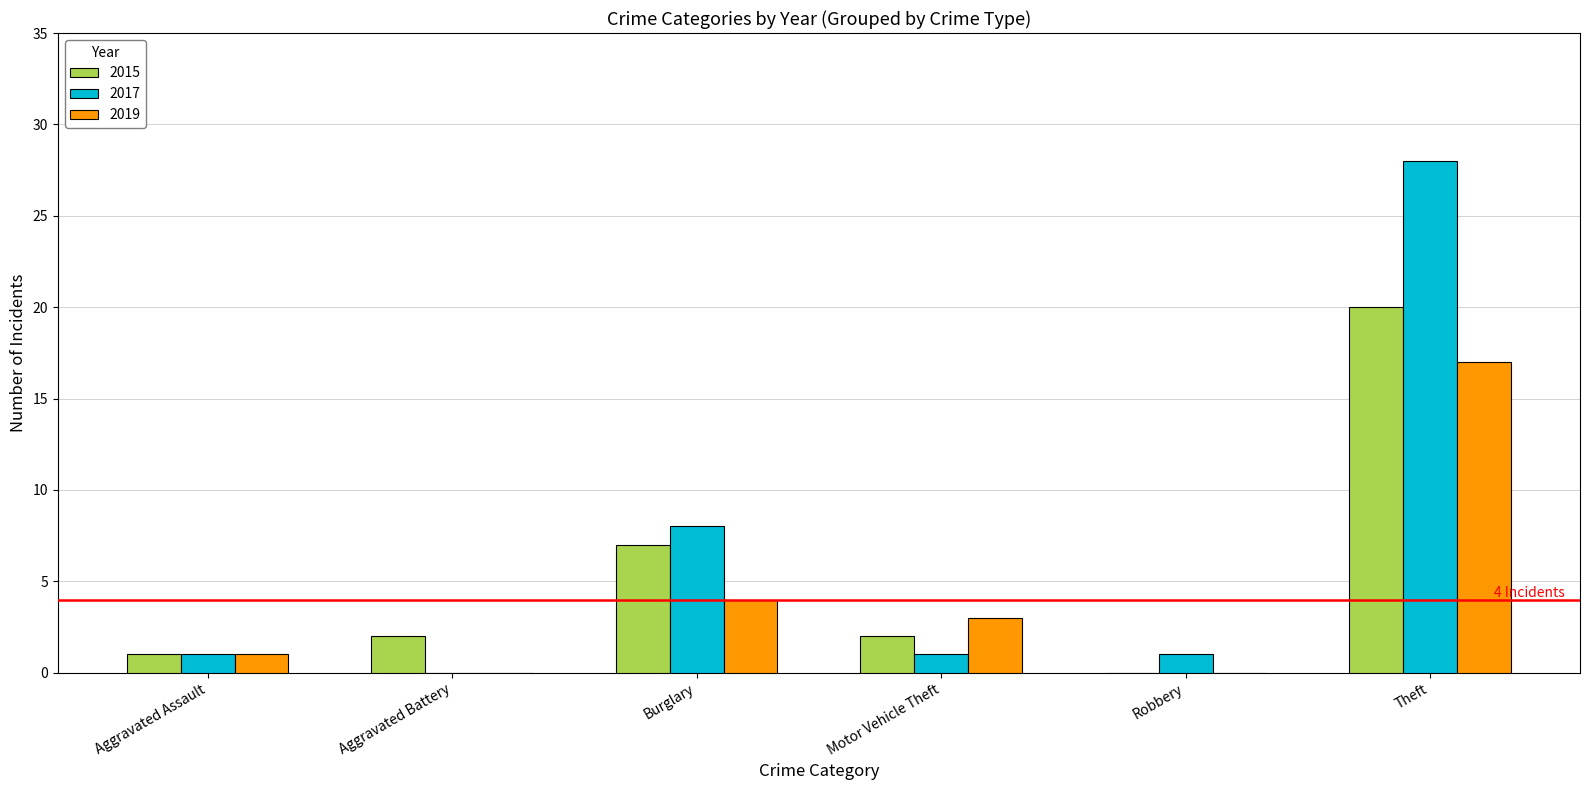

What is the average value of the 2019 series?

4